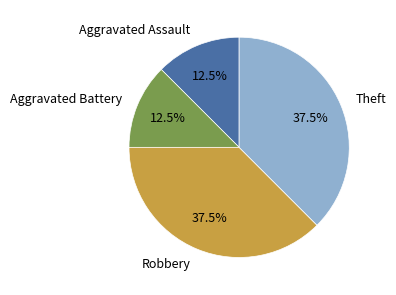

What is the ratio of the value at Theft to the value at Aggravated Assault?

3.0